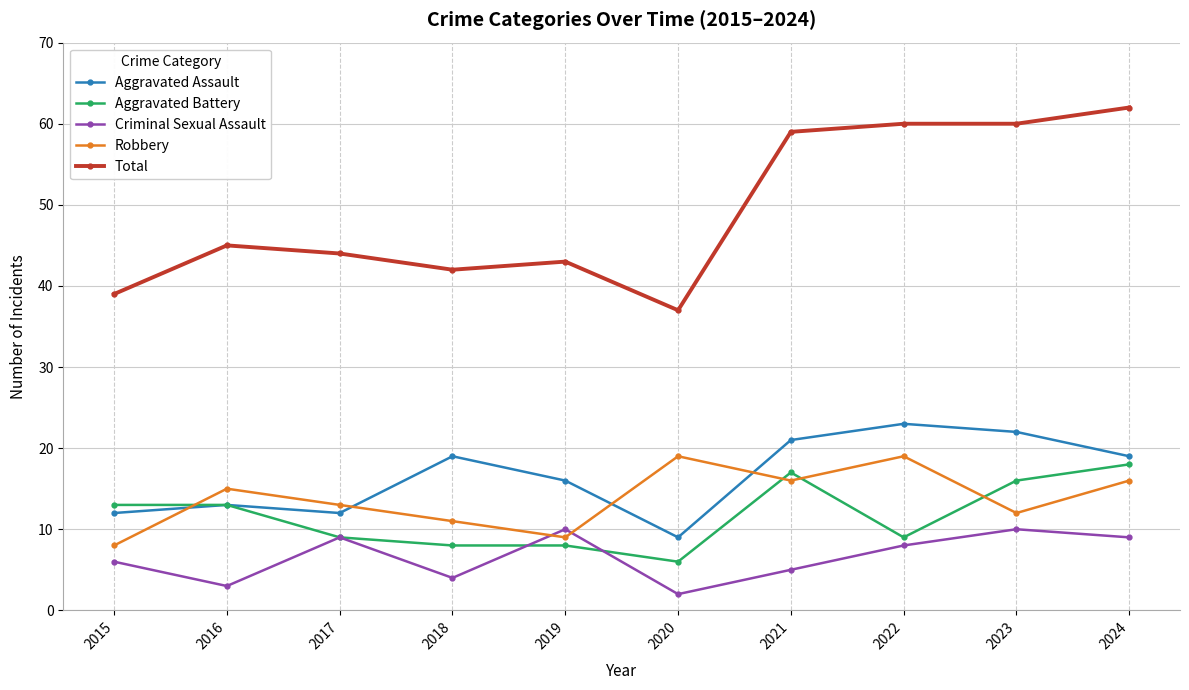

In Aggravated Assault, how many points are lower than both neighbors (excluding endpoints)?

2